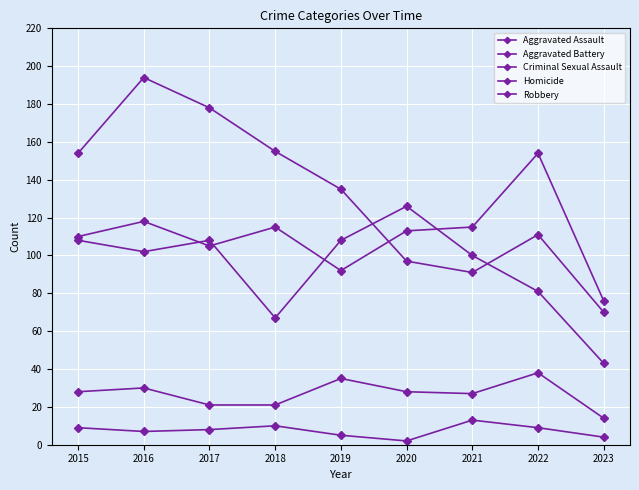

True or false: Criminal Sexual Assault and Aggravated Battery intersect in this chart.

False